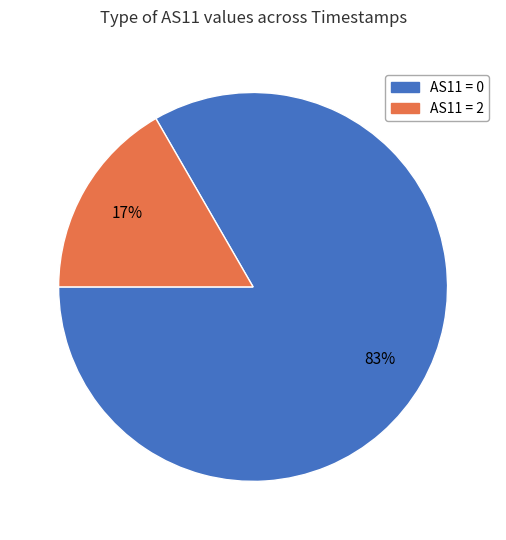

What is the largest slice in the pie chart?

AS11 = 0